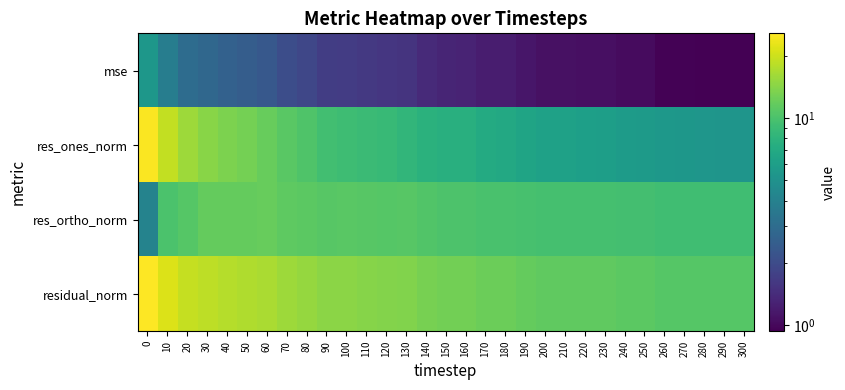

Which series has the largest range (max minus min)?

res_ones_norm